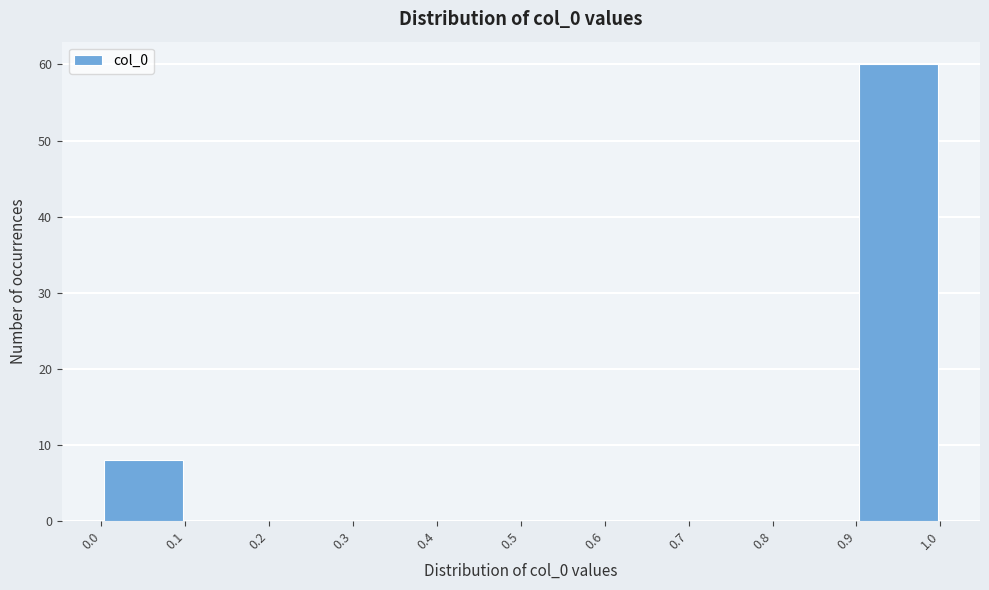

Reading left to right, transcribe this chart: for each bar, give the range it covers on the x-axis and its height. The values are not printed on the chart, so give them approximately, as read against the axis.

0.0 to 0.1: 8
0.1 to 0.2: 0
0.2 to 0.3: 0
0.3 to 0.4: 0
0.4 to 0.5: 0
0.5 to 0.6: 0
0.6 to 0.7: 0
0.7 to 0.8: 0
0.8 to 0.9: 0
0.9 to 1.0: 60